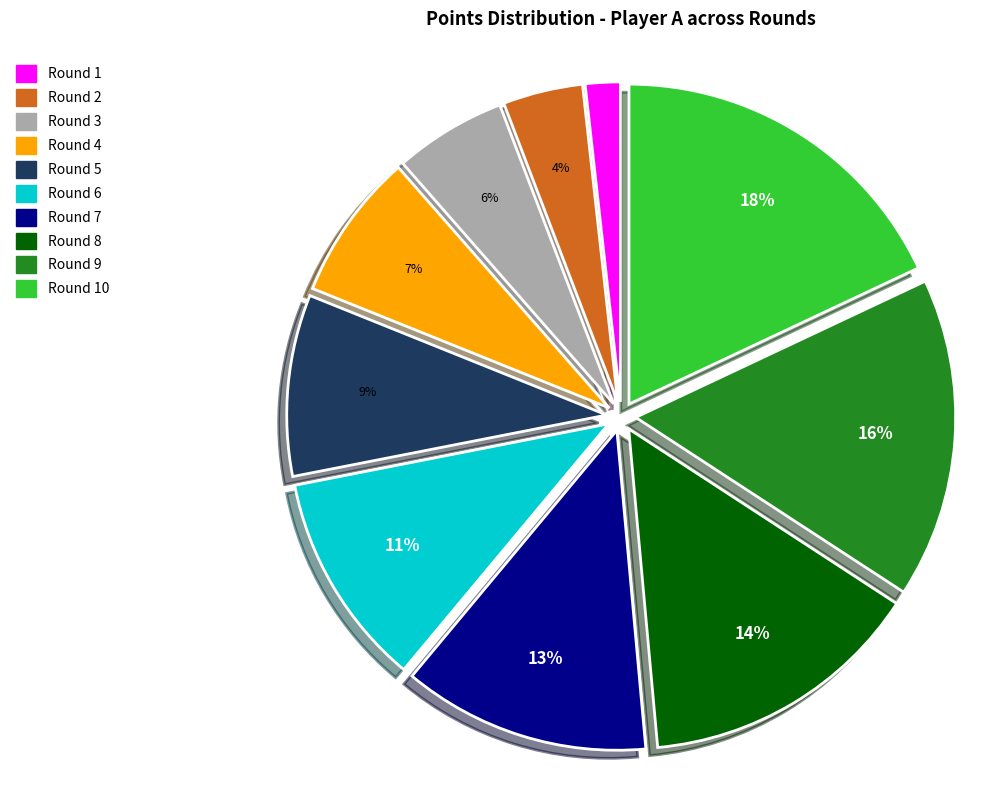

How many segments does this pie chart have?

10